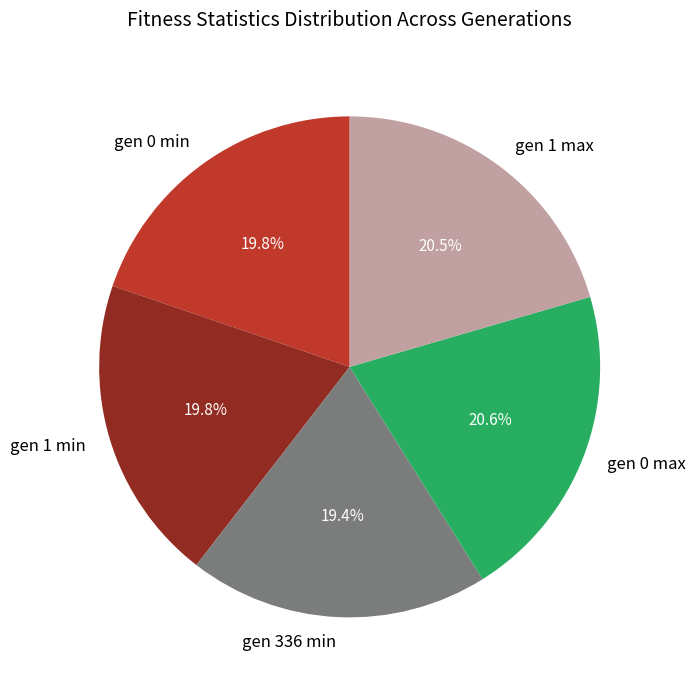

True or false: gen 1 min accounts for 9% of the total.

False